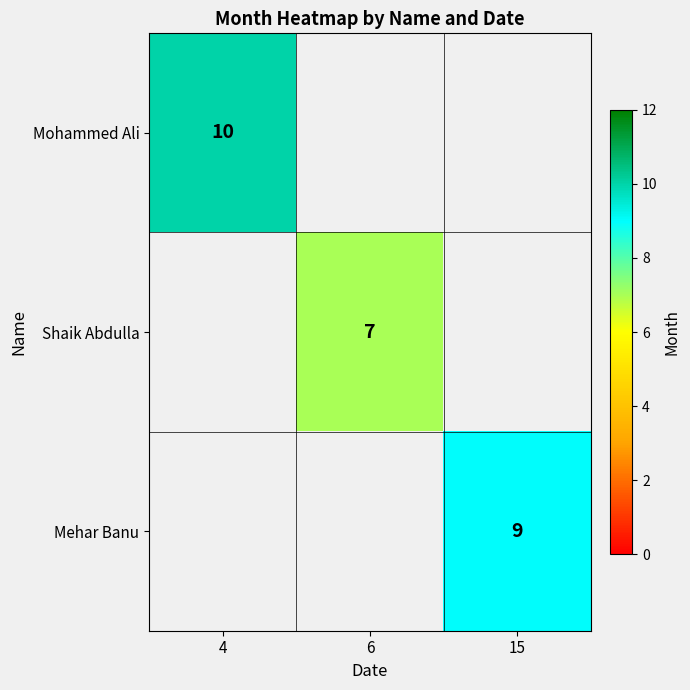

What is the smallest value displayed?

7.0